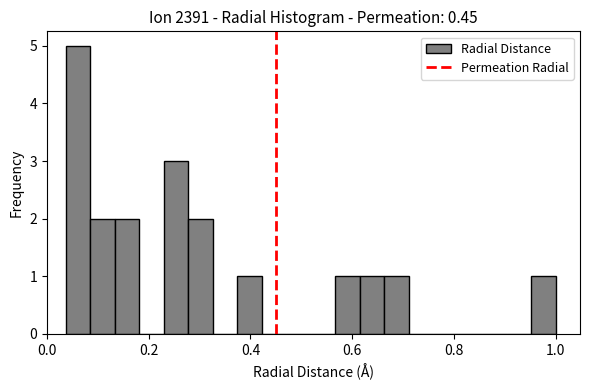

Read against the x-axis, roughly where is the centre of the tallest bar?

0.06